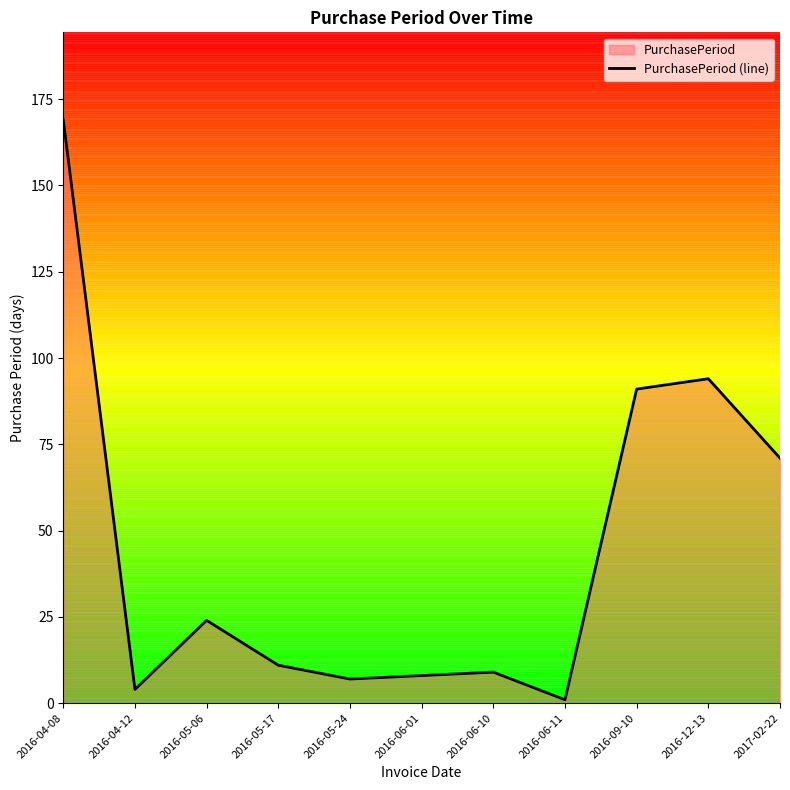

Reading right to left, list all the values displayed in this chart.

71	94	91	1	9	8	7	11	24	4	169